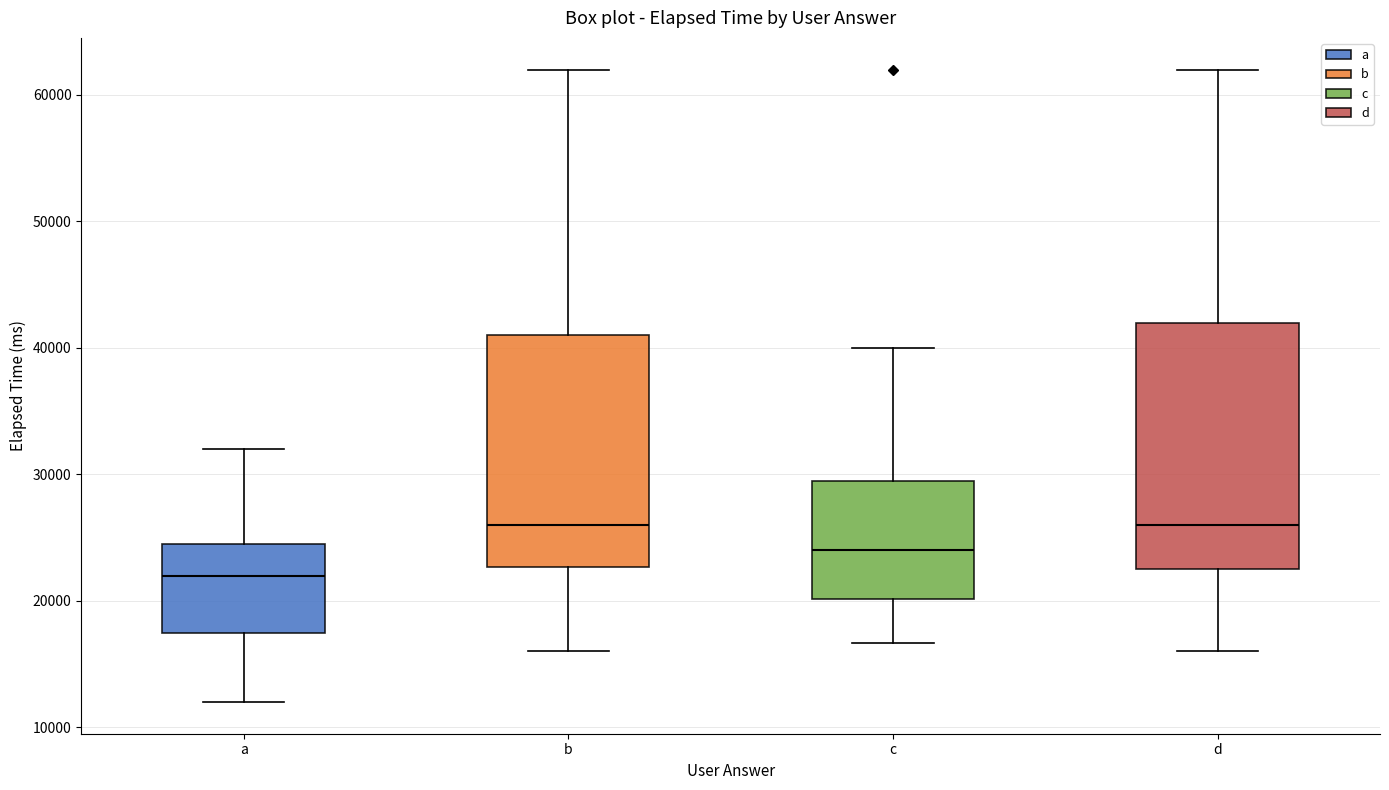

Which box is the tallest, from its lower edge to its upper edge?

d